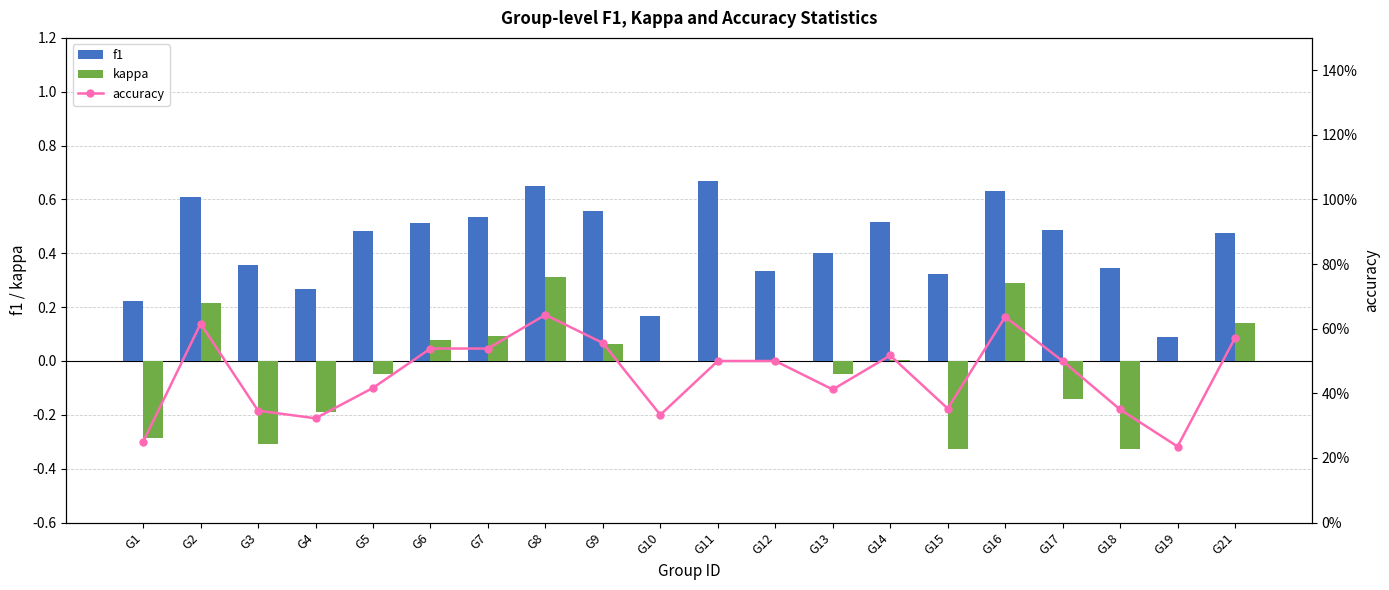

What is the greatest value displayed?

0.7